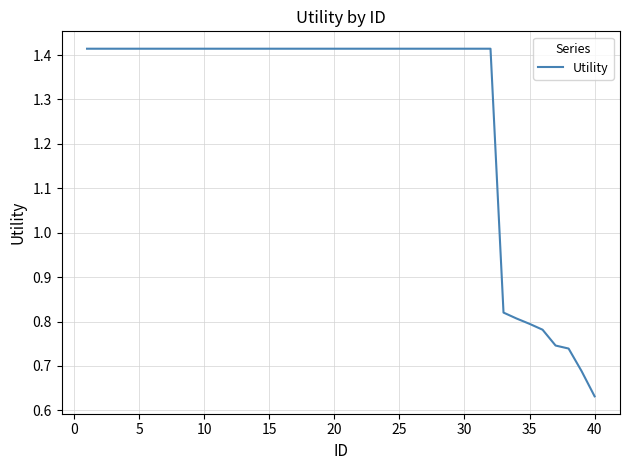

Is this an area chart (filled region under the line)?

No